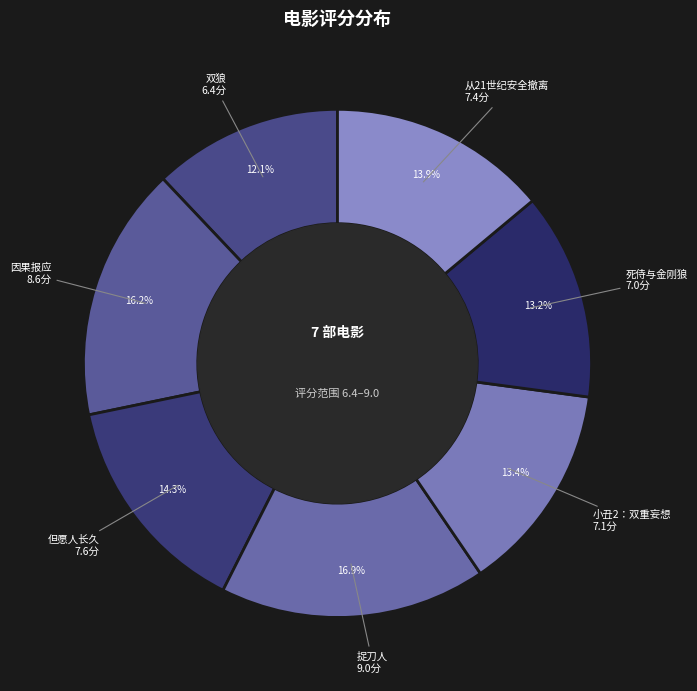

The 因果报应 slice represents 16% of the pie. True or false?

True